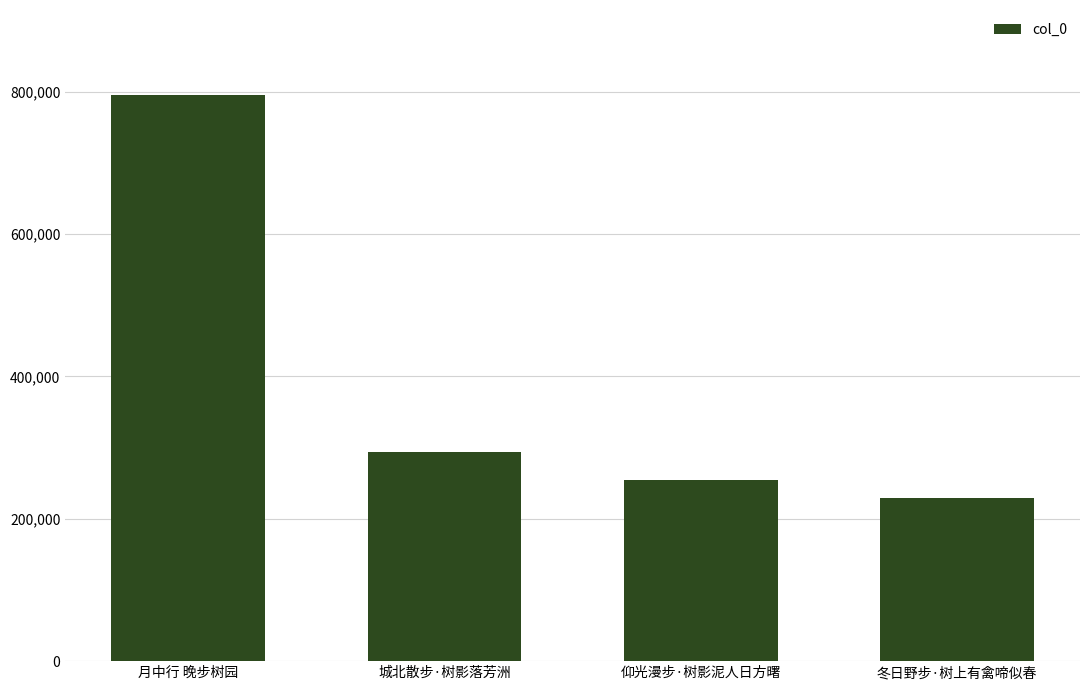

What is the change in value from 城北散步·树影落芳洲 to 冬日野步·树上有禽啼似春?

-64863